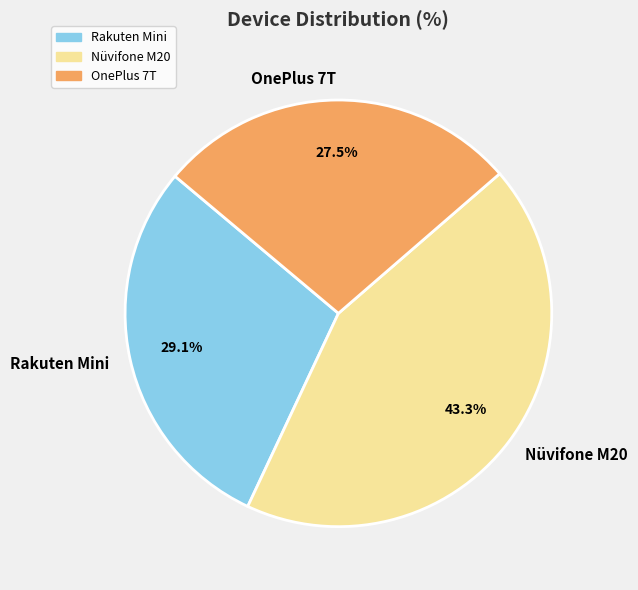

Which slice is the smallest?

OnePlus 7T